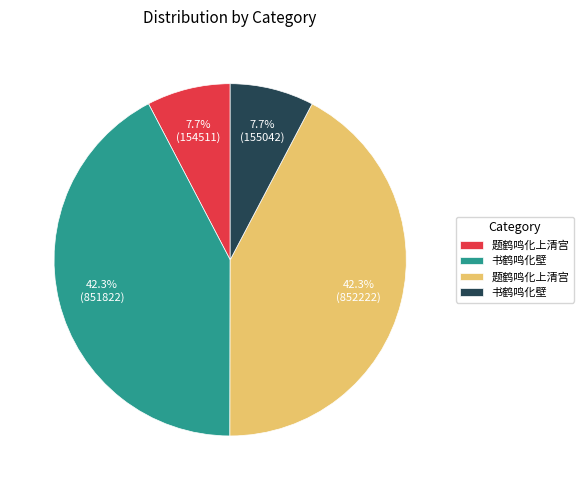

Is there any slice that represents more than half of the pie?

No